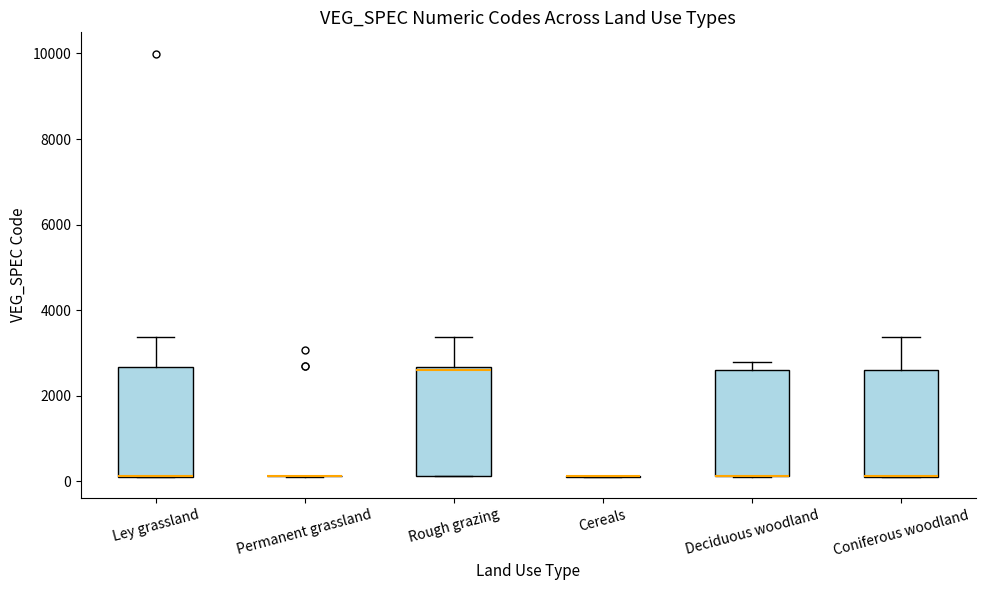

Reading left to right, transcribe this box plot: for each box, give where its median line is, the range the box spans, and where its two whiskers end, as read against the y-axis. The values are not printed on the chart, so give them approximately, as read against the axis.

Ley grassland: median 200 (drawn on the box's lower edge), box 200 to 2600, whiskers 200 to 3400
Permanent grassland: box collapsed to a line at 200, whiskers 200 to 200
Rough grazing: median 2600 (just below the box's upper edge), box 200 to 2600, whiskers 200 to 3400
Cereals: box collapsed to a line at 200, whiskers 200 to 200
Deciduous woodland: median 200 (drawn on the box's lower edge), box 200 to 2600, whiskers 200 to 2800
Coniferous woodland: median 200 (drawn on the box's lower edge), box 200 to 2600, whiskers 200 to 3400